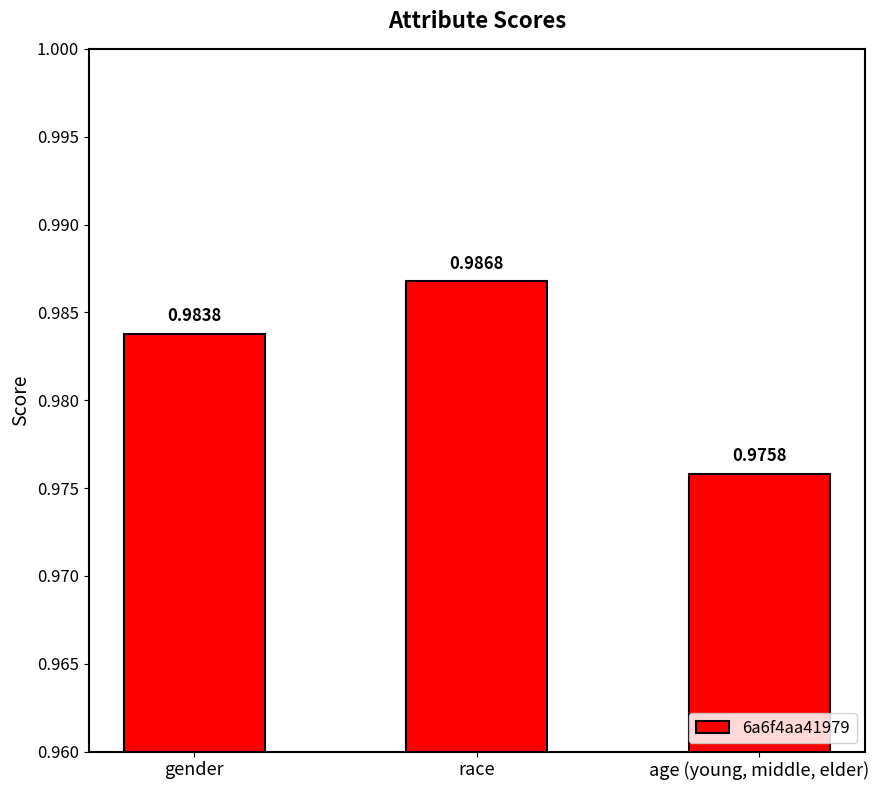

At which category does the chart reach its minimum across all series?

age (young, middle, elder)